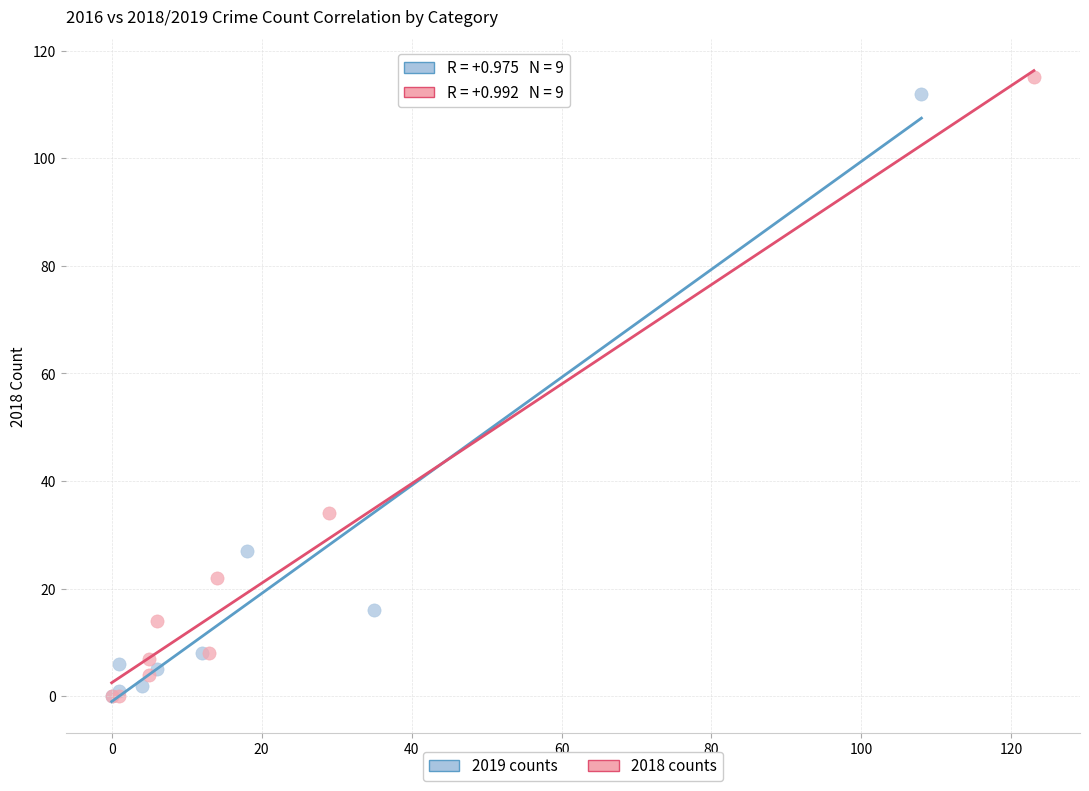

Which series has the widest spread of Y values?

2018 counts